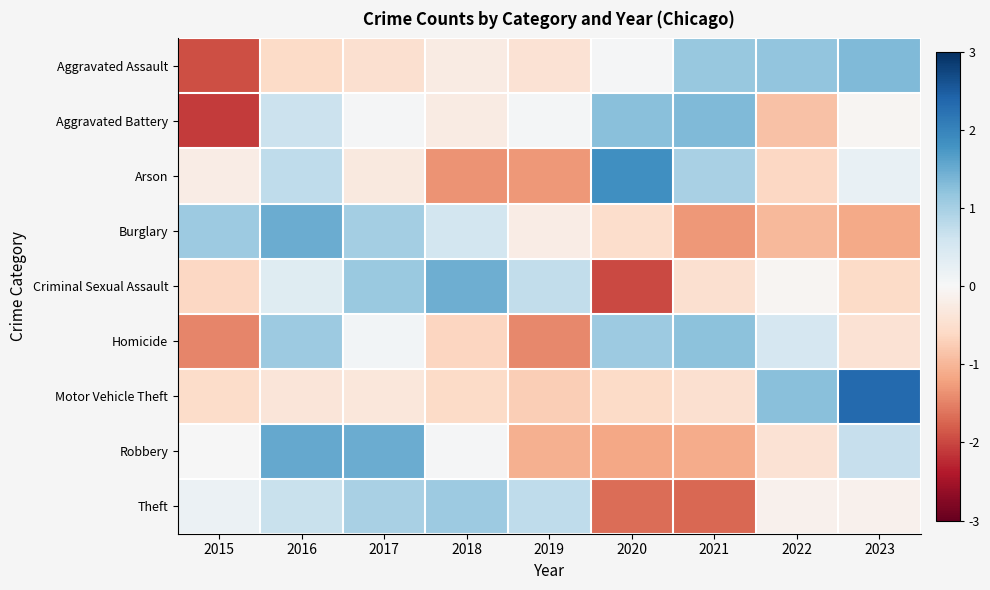

What is the greatest value displayed?

2.3